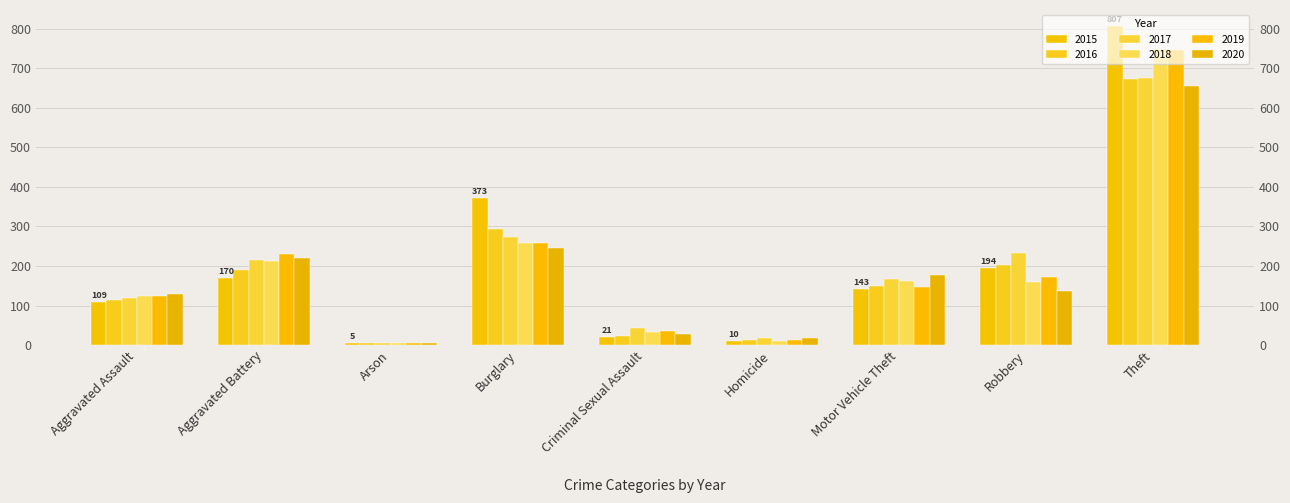

At Motor Vehicle Theft, list the series in order from smallest to largest.

2015, 2019, 2016, 2018, 2017, 2020